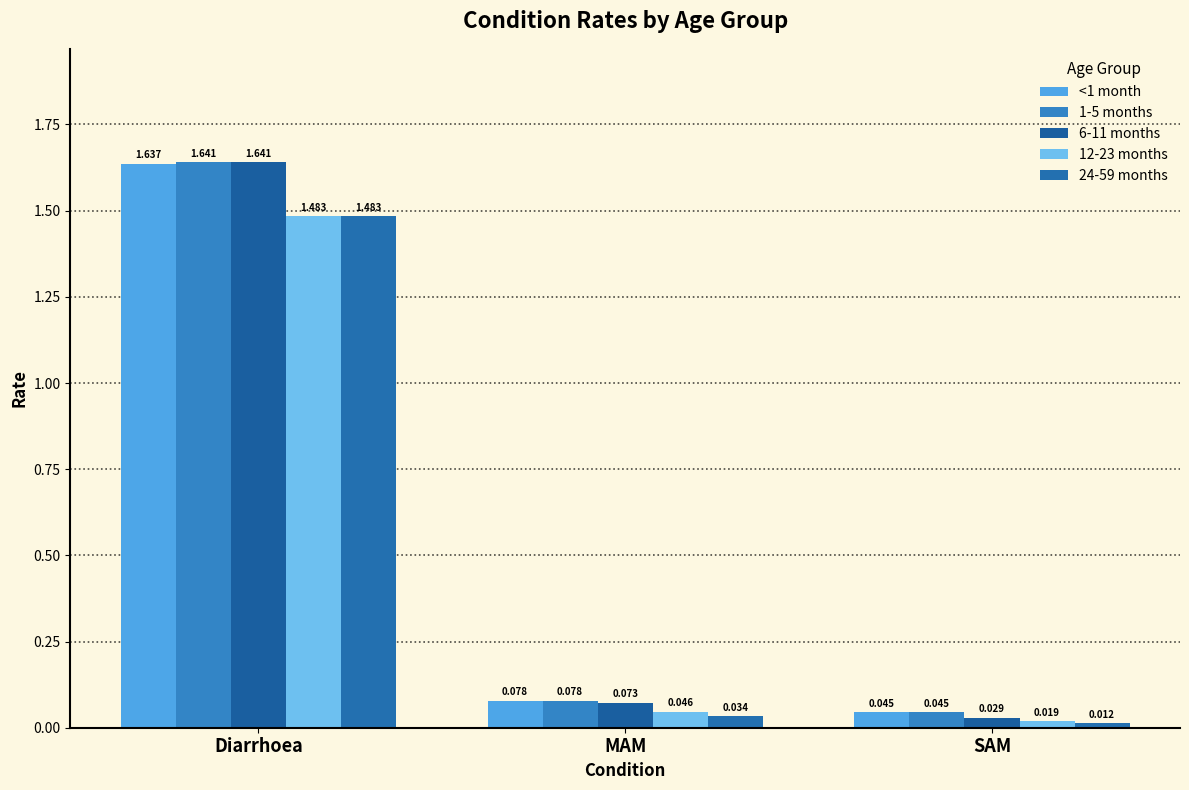

Where is 12-23 months nearest to the value 0?

SAM